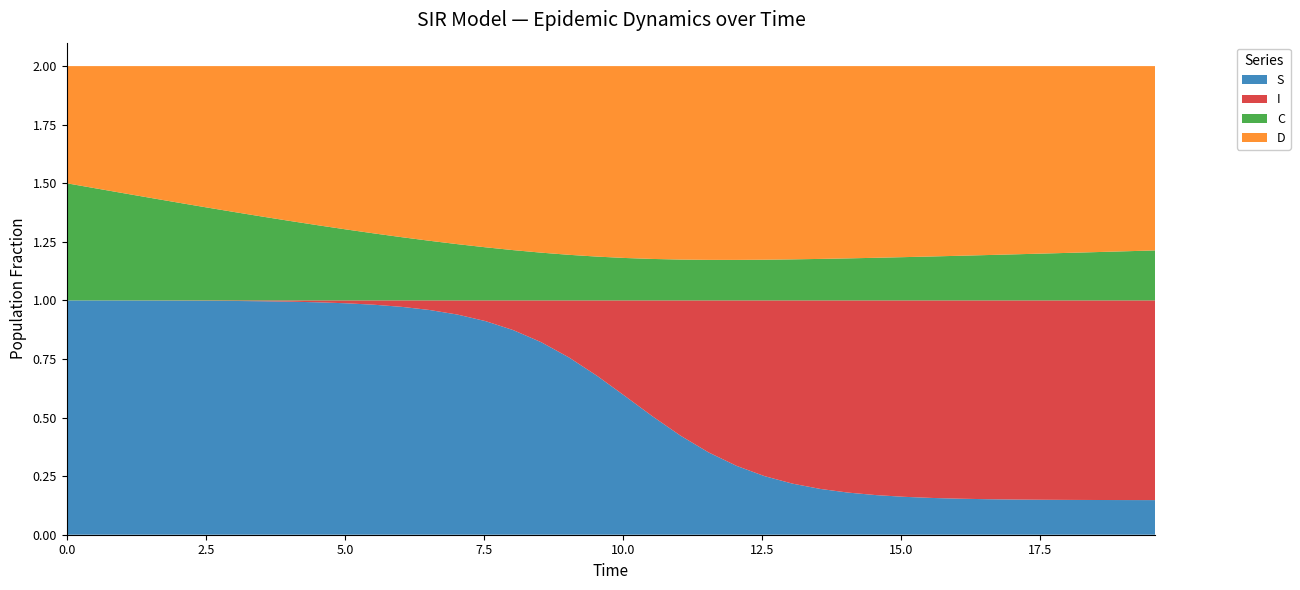

Reading right to left, transcribe all the data shown in this chart.

S: 39=0.1	38=0.1	37=0.1	36=0.1	35=0.1	34=0.2	33=0.2	32=0.2	31=0.2	30=0.2	29=0.2	28=0.2	27=0.2	26=0.2	25=0.3	24=0.3	23=0.4	22=0.4	21=0.5	20=0.6	19=0.7	18=0.8	17=0.8	16=0.9	15=0.9	14=0.9	13=1.0	12=1.0	11=1.0	10=1.0	9=1.0	8=1.0	7=1.0	6=1.0	5=1.0	4=1.0	3=1.0	2=1.0	1=1.0	0=1.0
I: 39=0.9	38=0.9	37=0.9	36=0.9	35=0.9	34=0.8	33=0.8	32=0.8	31=0.8	30=0.8	29=0.8	28=0.8	27=0.8	26=0.8	25=0.7	24=0.7	23=0.6	22=0.6	21=0.5	20=0.4	19=0.3	18=0.2	17=0.2	16=0.1	15=0.1	14=0.1	13=0.0	12=0.0	11=0.0	10=0.0	9=0.0	8=0.0	7=0.0	6=0.0	5=0.0	4=0.0	3=0.0	2=0.0	1=0.0	0=0.0
C: 39=0.2	38=0.2	37=0.2	36=0.2	35=0.2	34=0.2	33=0.2	32=0.2	31=0.2	30=0.2	29=0.2	28=0.2	27=0.2	26=0.2	25=0.2	24=0.2	23=0.2	22=0.2	21=0.2	20=0.2	19=0.2	18=0.2	17=0.2	16=0.2	15=0.2	14=0.2	13=0.3	12=0.3	11=0.3	10=0.3	9=0.3	8=0.3	7=0.4	6=0.4	5=0.4	4=0.4	3=0.4	2=0.5	1=0.5	0=0.5
D: 39=0.8	38=0.8	37=0.8	36=0.8	35=0.8	34=0.8	33=0.8	32=0.8	31=0.8	30=0.8	29=0.8	28=0.8	27=0.8	26=0.8	25=0.8	24=0.8	23=0.8	22=0.8	21=0.8	20=0.8	19=0.8	18=0.8	17=0.8	16=0.8	15=0.8	14=0.8	13=0.7	12=0.7	11=0.7	10=0.7	9=0.7	8=0.7	7=0.6	6=0.6	5=0.6	4=0.6	3=0.6	2=0.5	1=0.5	0=0.5